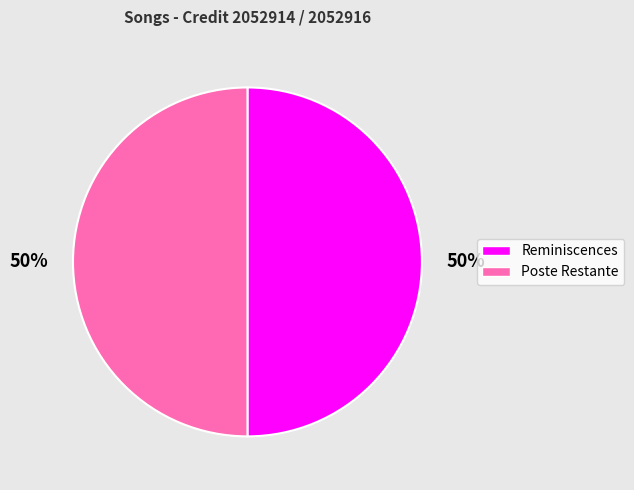

Do Poste Restante and Reminiscences together represent more than half of the pie?

Yes